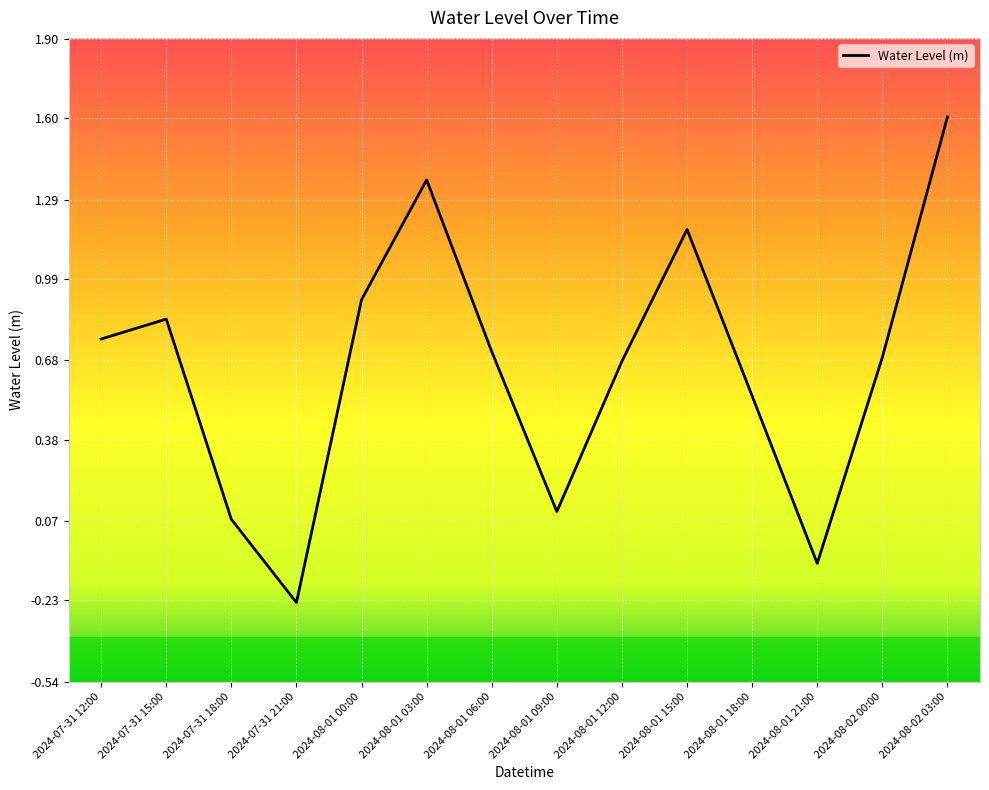

What is the sum of all values?

9.1